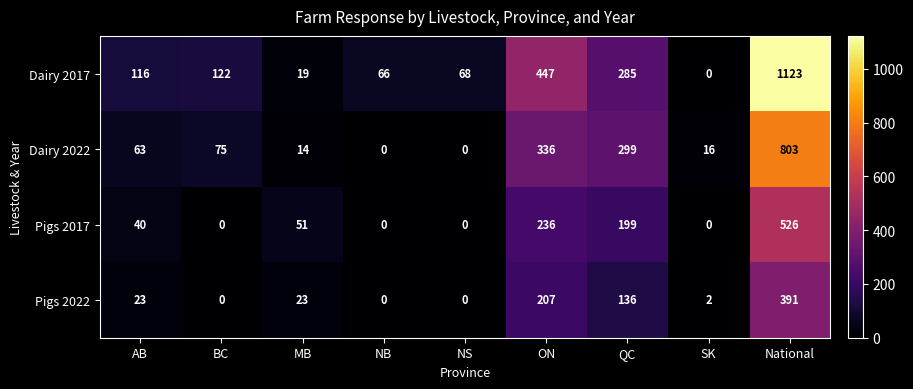

Which series has the largest range (max minus min)?

Dairy 2017